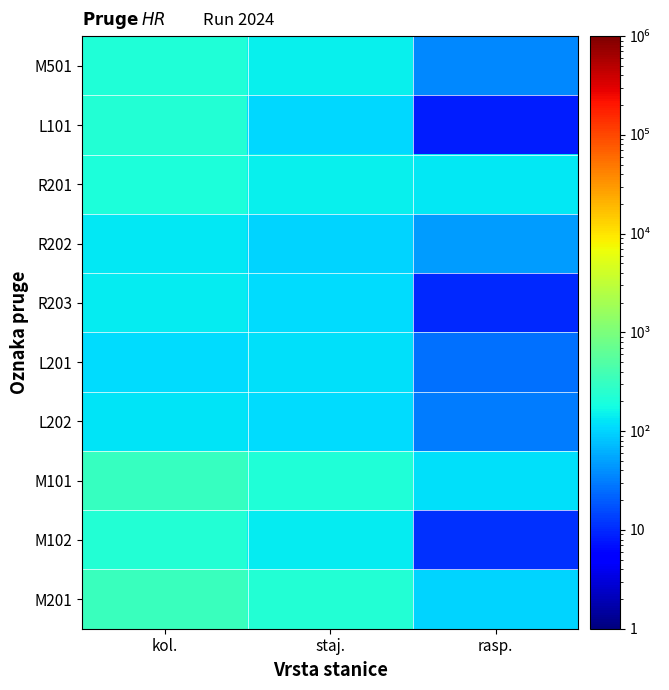

What is the difference between the highest and lowest values at rasp.?

121.8